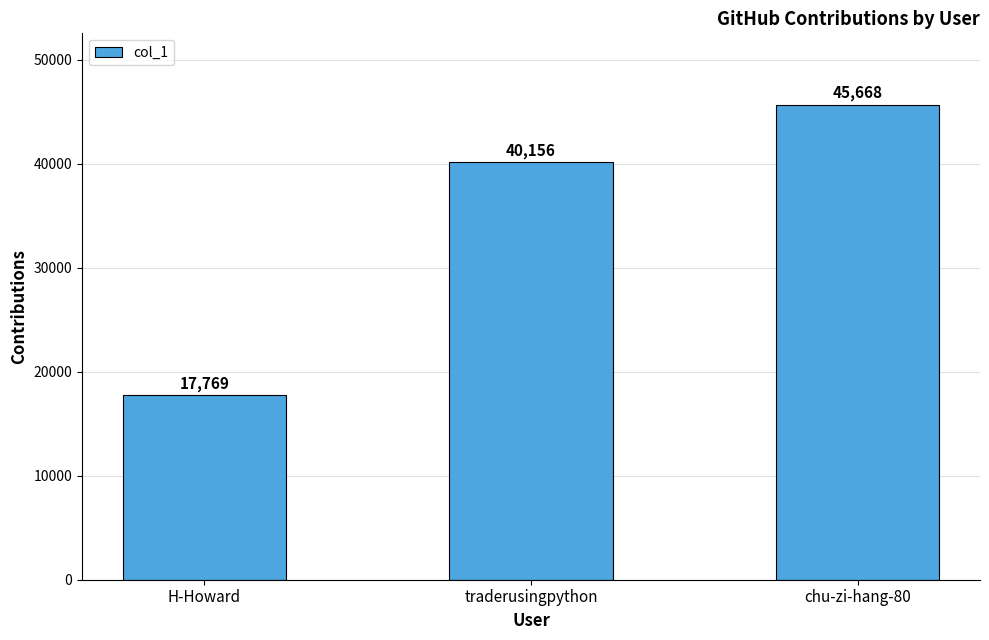

What is the value of the 3rd bar from the left?

45668